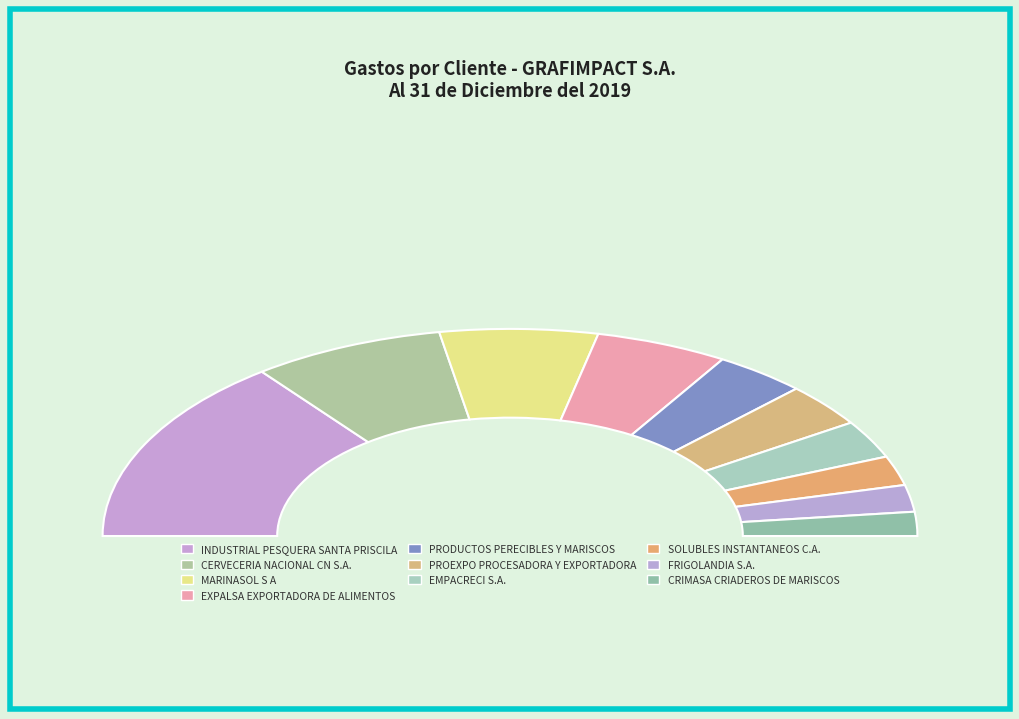

What portion of the pie excludes PROEXPO PROCESADORA Y EXPORTADORA?

93.2%